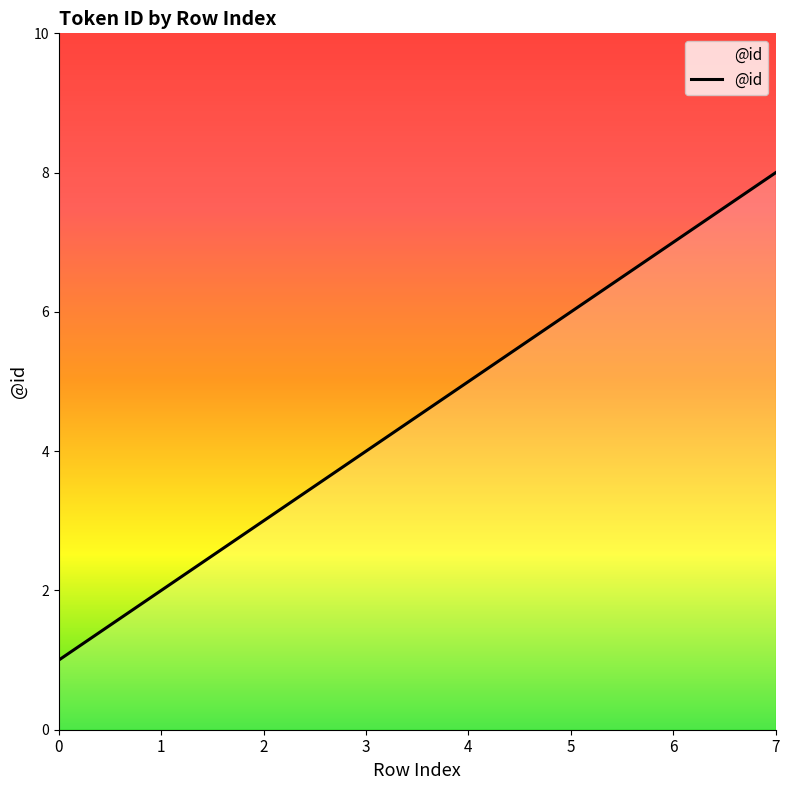

Reading left to right, list all the values displayed in this chart.

0=1	1=2	2=3	3=4	4=5	5=6	6=7	7=8